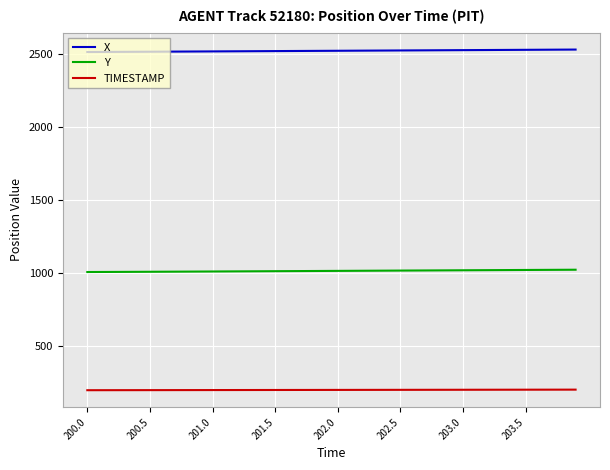

What is the greatest value displayed?

2528.1